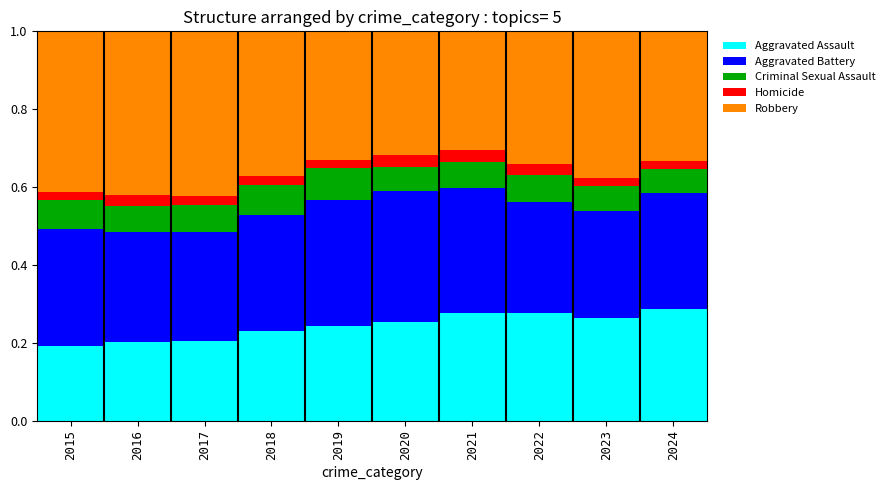

Is it true that Aggravated Assault equals 0.4 at 2023?

False